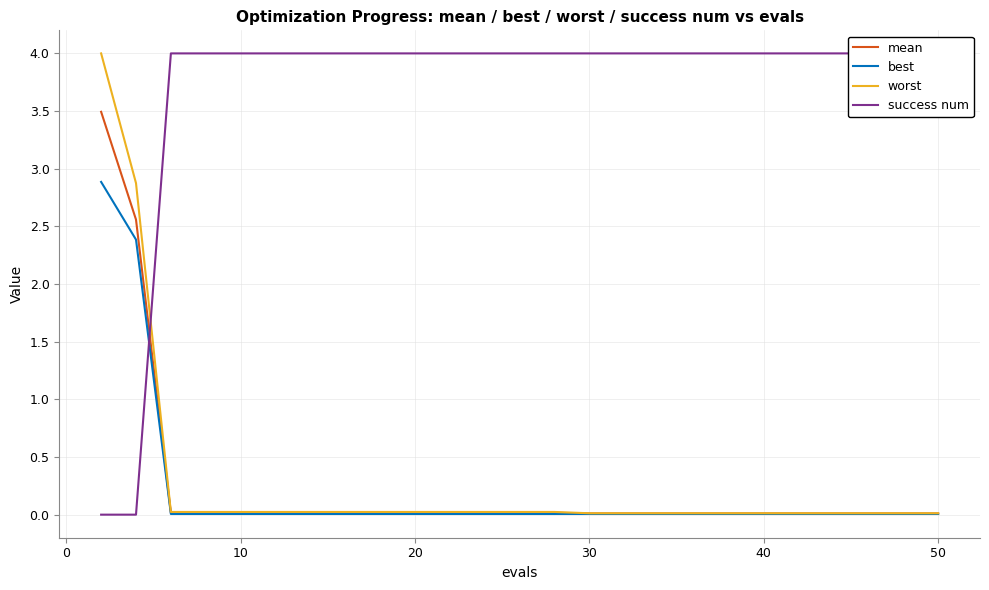

Which series has the largest total across all categories?

success num